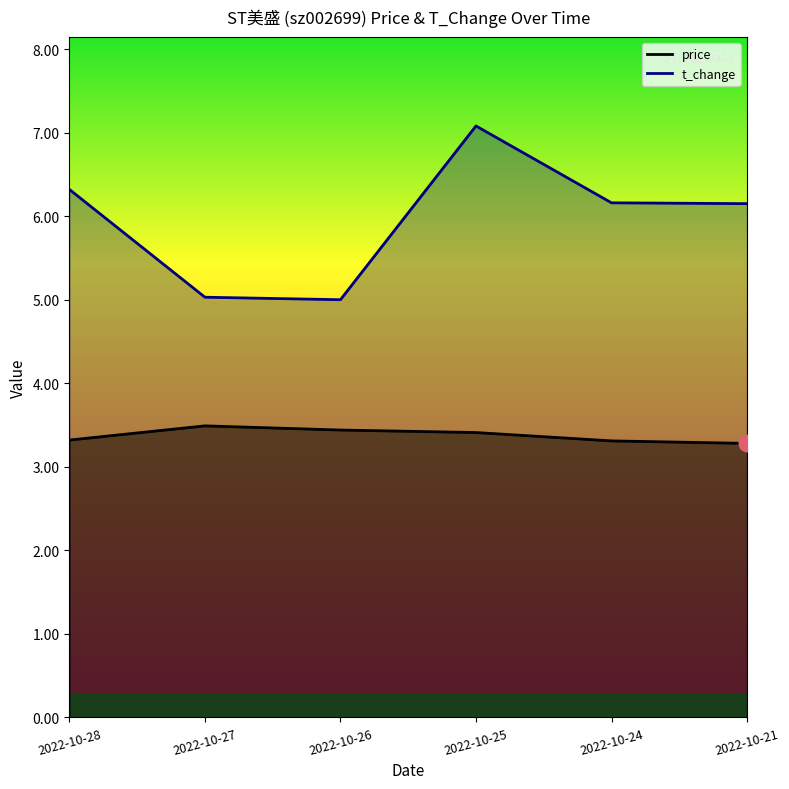

Rank the series at 2022-10-21 from lowest to highest value.

price, t_change